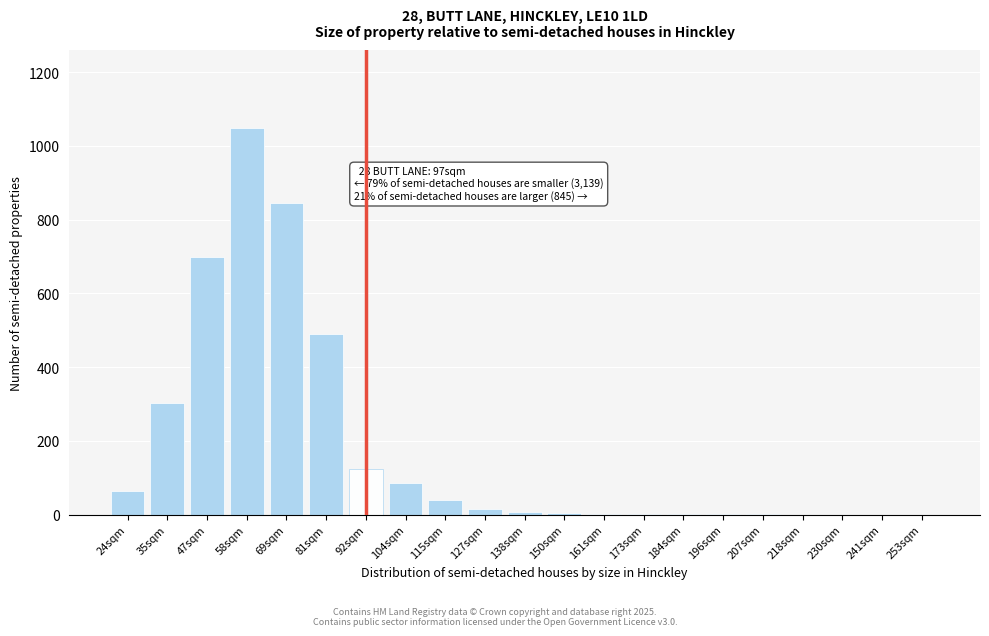

At which label is the value closest to 525?

81sqm